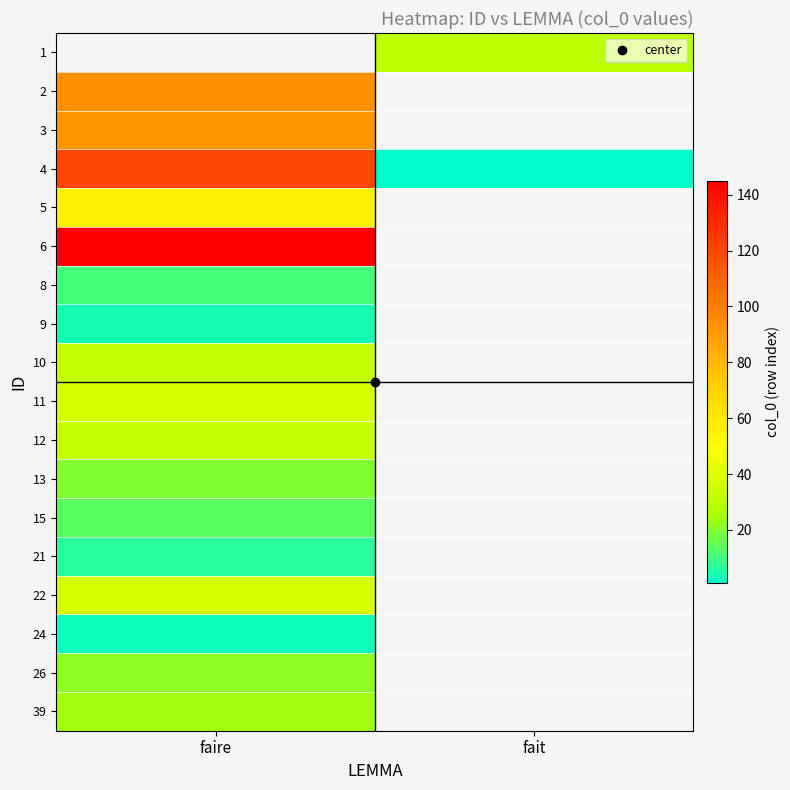

Is the value of 12 at faire greater than the value of 3 at faire?

No